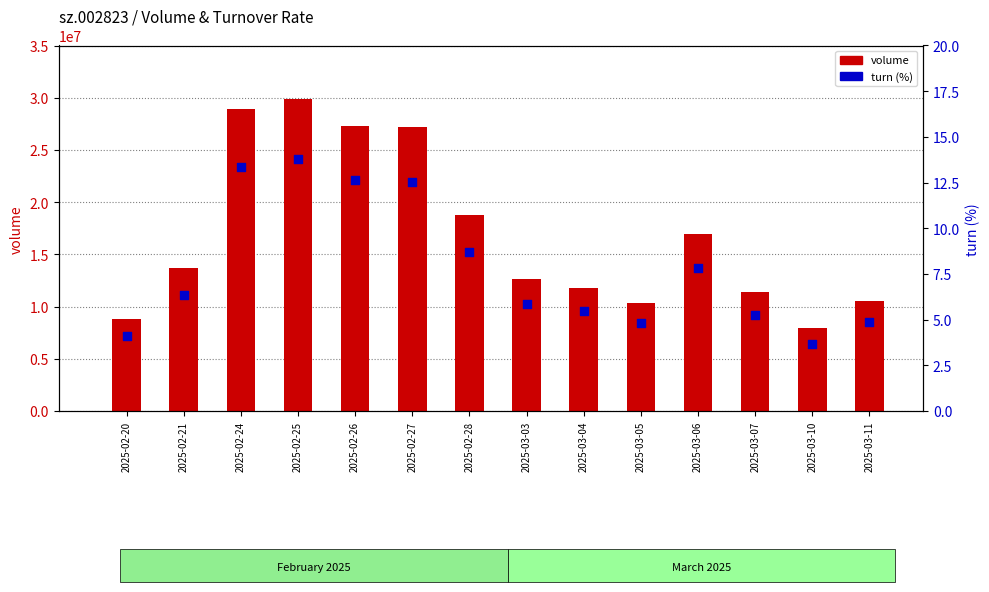

Is the value of turn at 2025-03-07 greater than the value of volume at 2025-02-28?

No